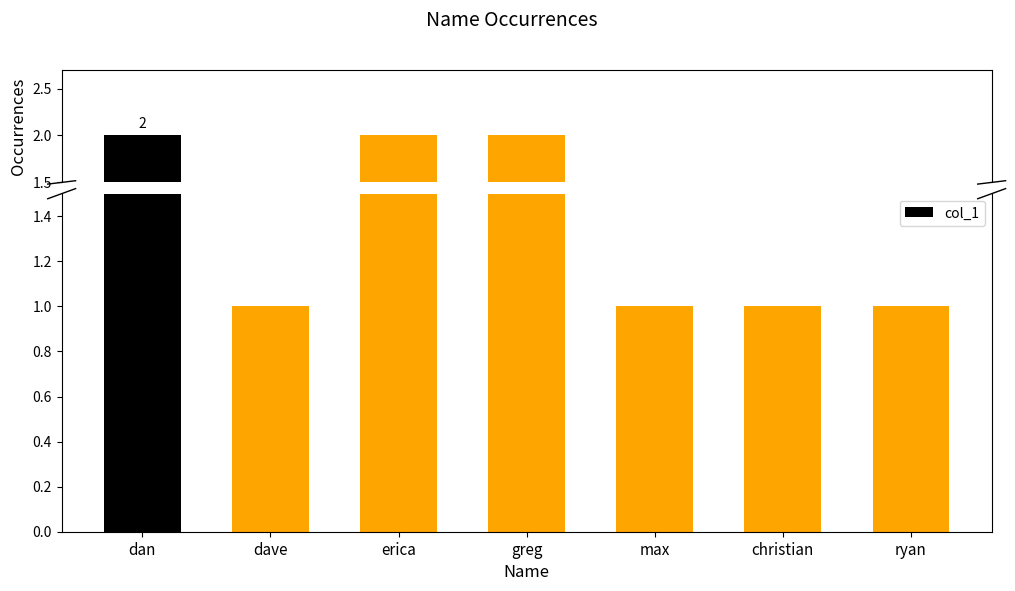

What is the label of the 6th bar from the right?

dave